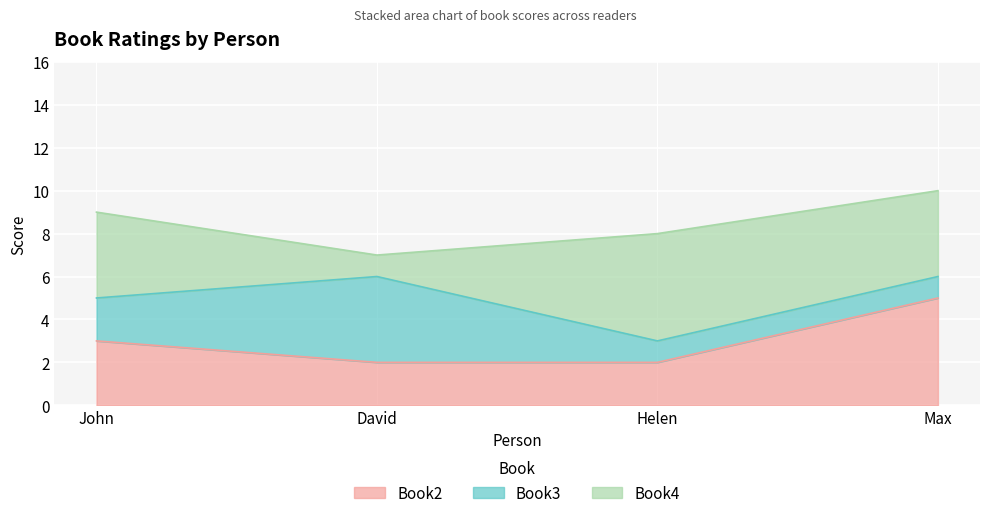

Reading left to right, extract all data points from this chart.

Book2: John=3	David=2	Helen=2	Max=5
Book3: John=2	David=4	Helen=1	Max=1
Book4: John=4	David=1	Helen=5	Max=4